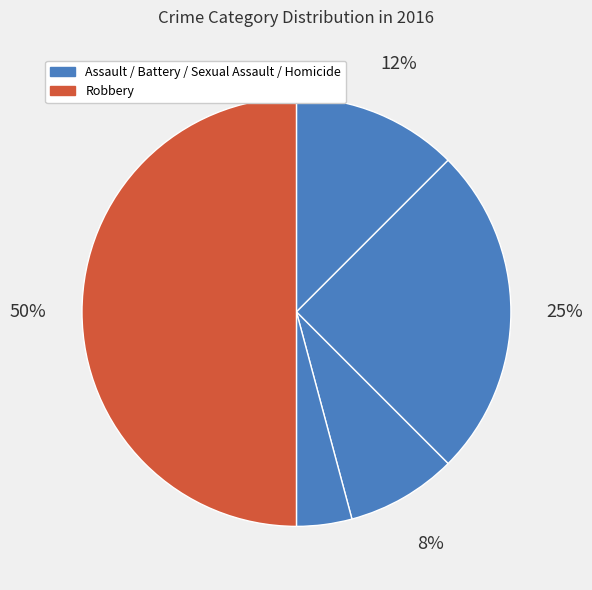

How many segments does this pie chart have?

5